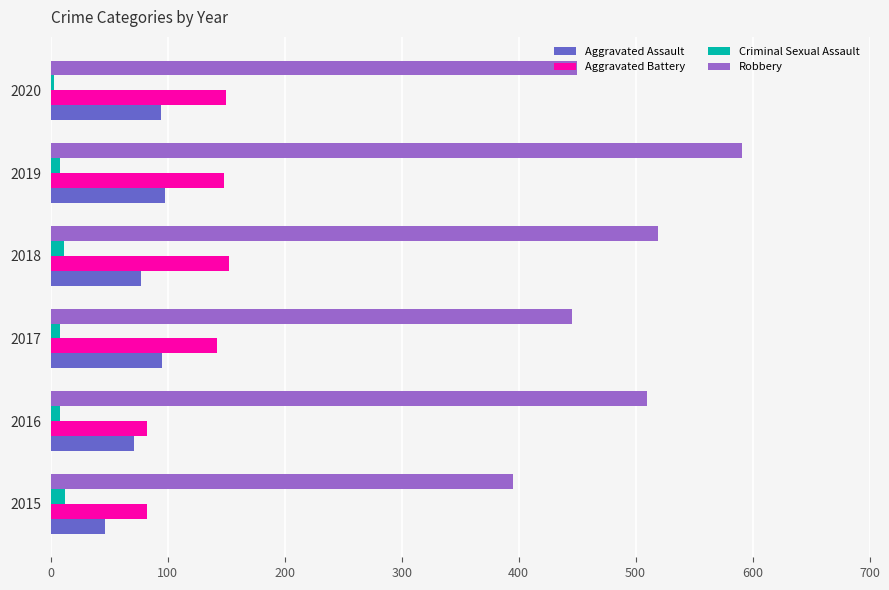

At which category is the sum across all series the highest?

2019